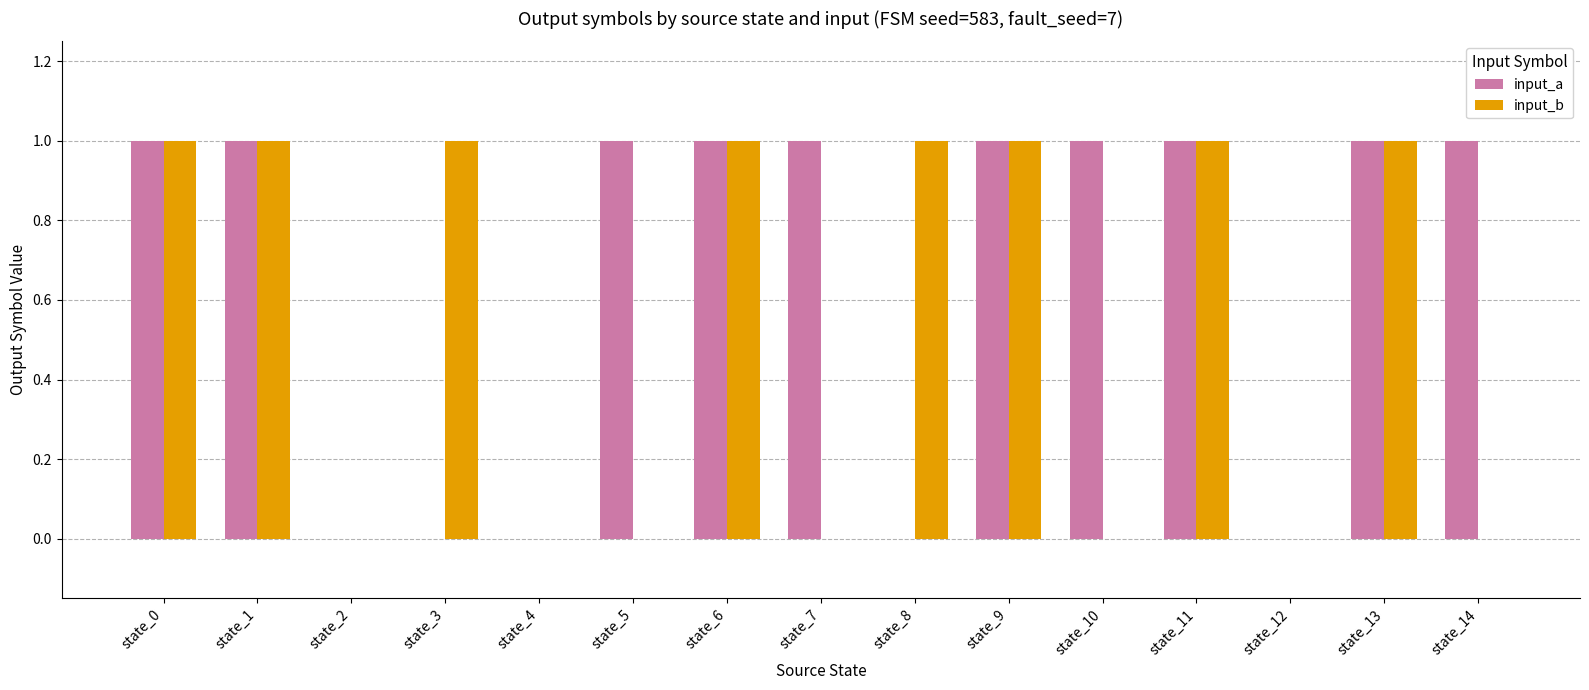

Are the bars horizontal?

No